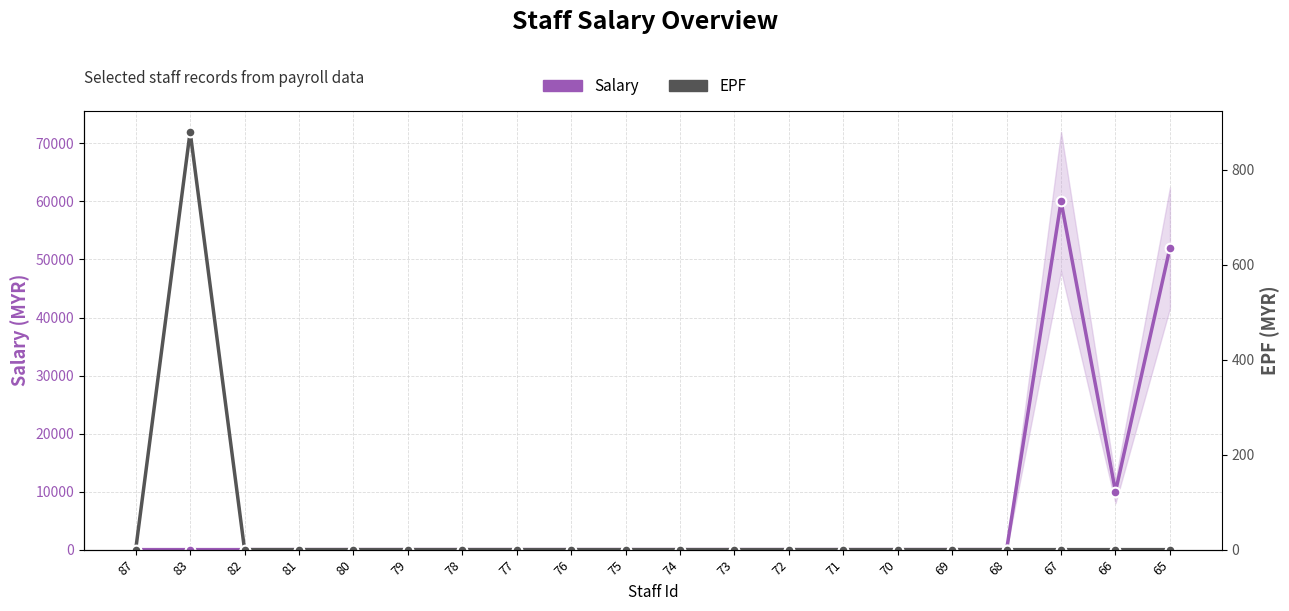

What is the difference between the maximum and minimum values in the Salary series?

60000